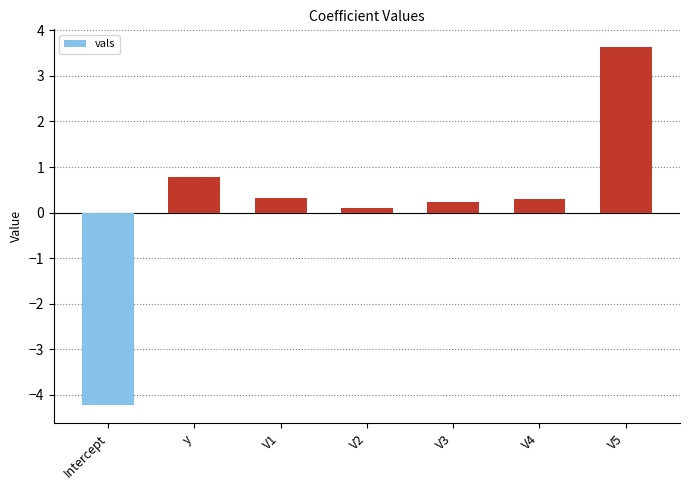

What is the sum of all values?

1.1